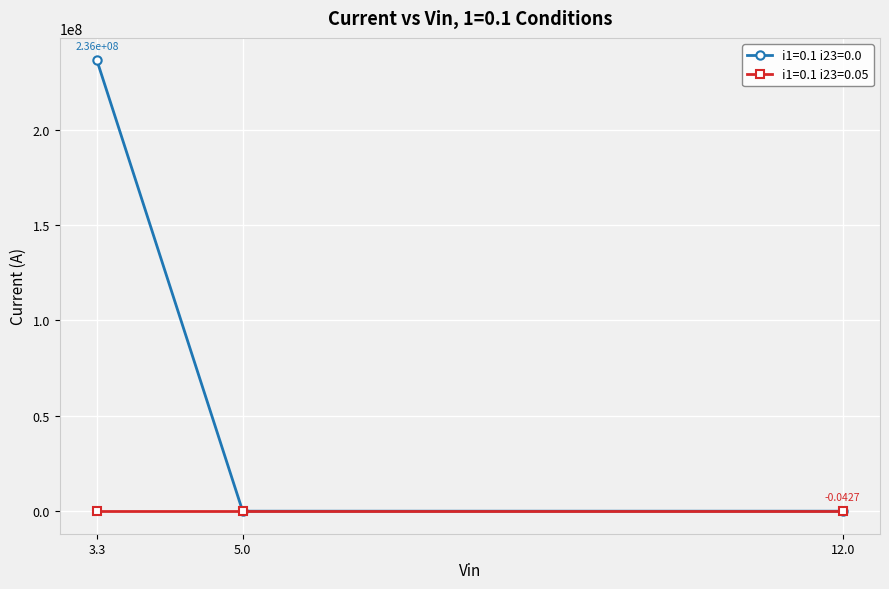

What is the sum of all i1=0.1 i23=0.0 values?

236248383.9